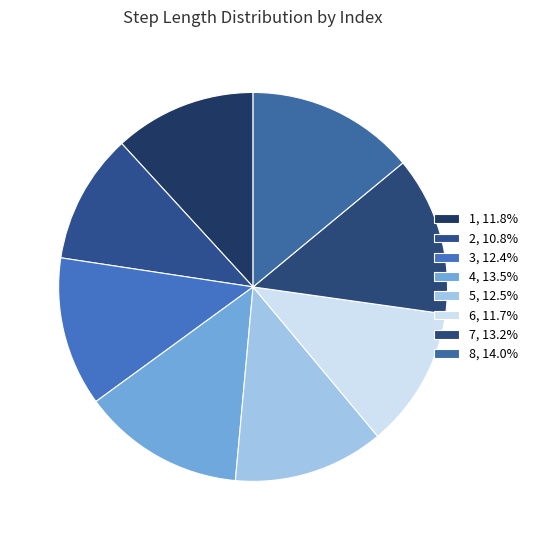

Count the number of slices in the pie.

8